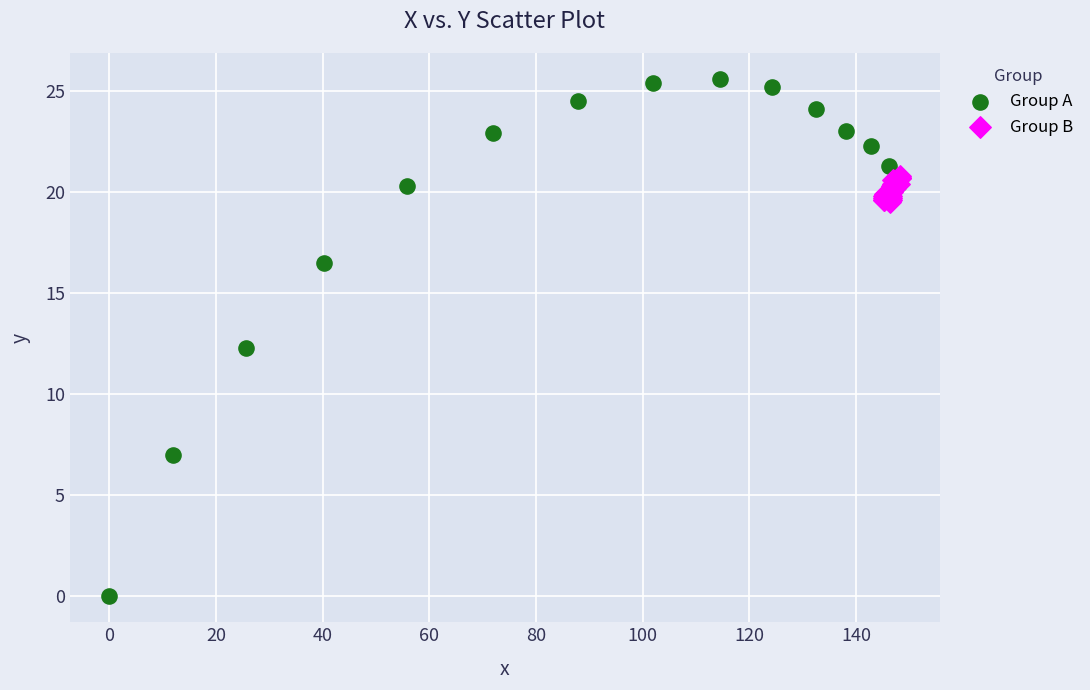

Which series has the largest Y range (max minus min)?

Group A